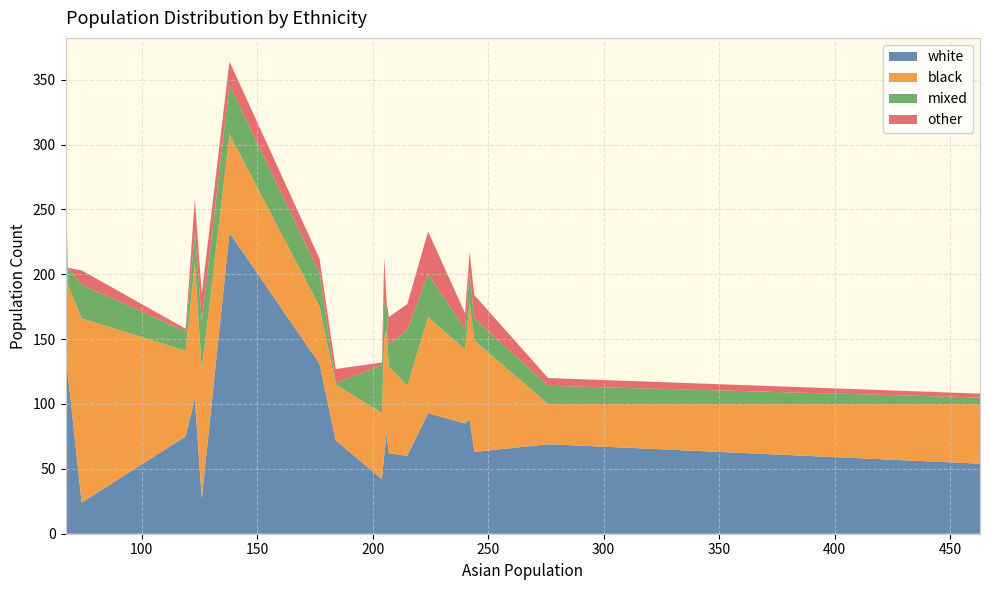

What is the maximum value for white?

232